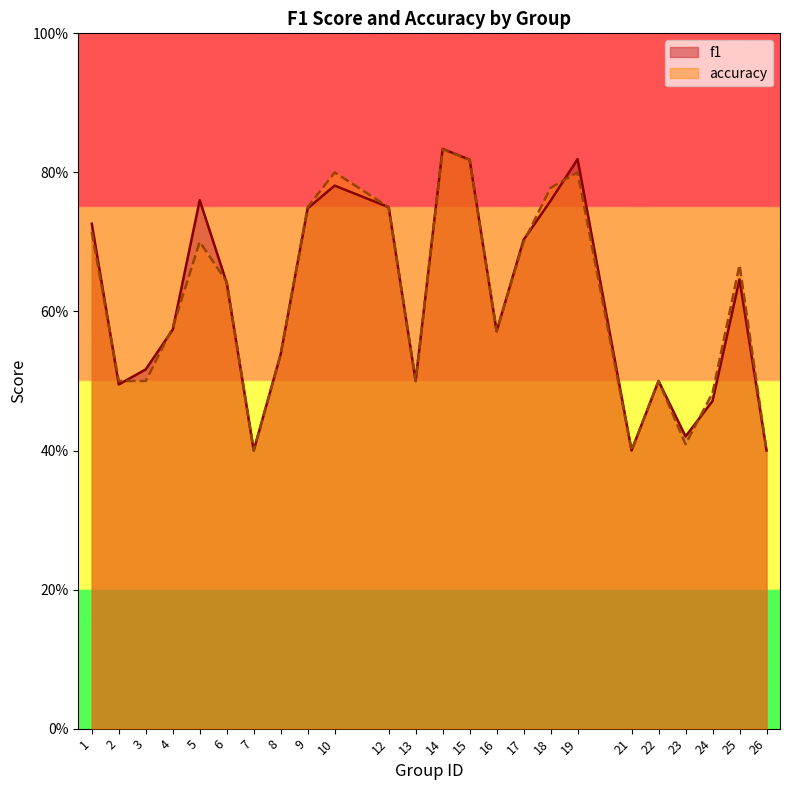

At which label does f1 reach its peak?

14